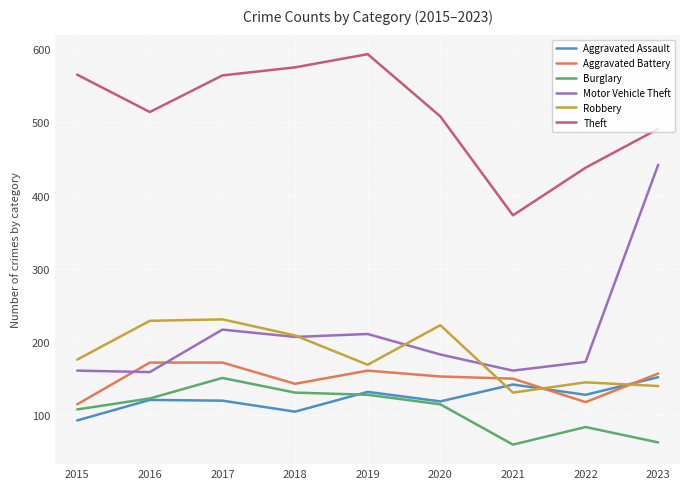

Where is Motor Vehicle Theft nearest to the value 300?

2017